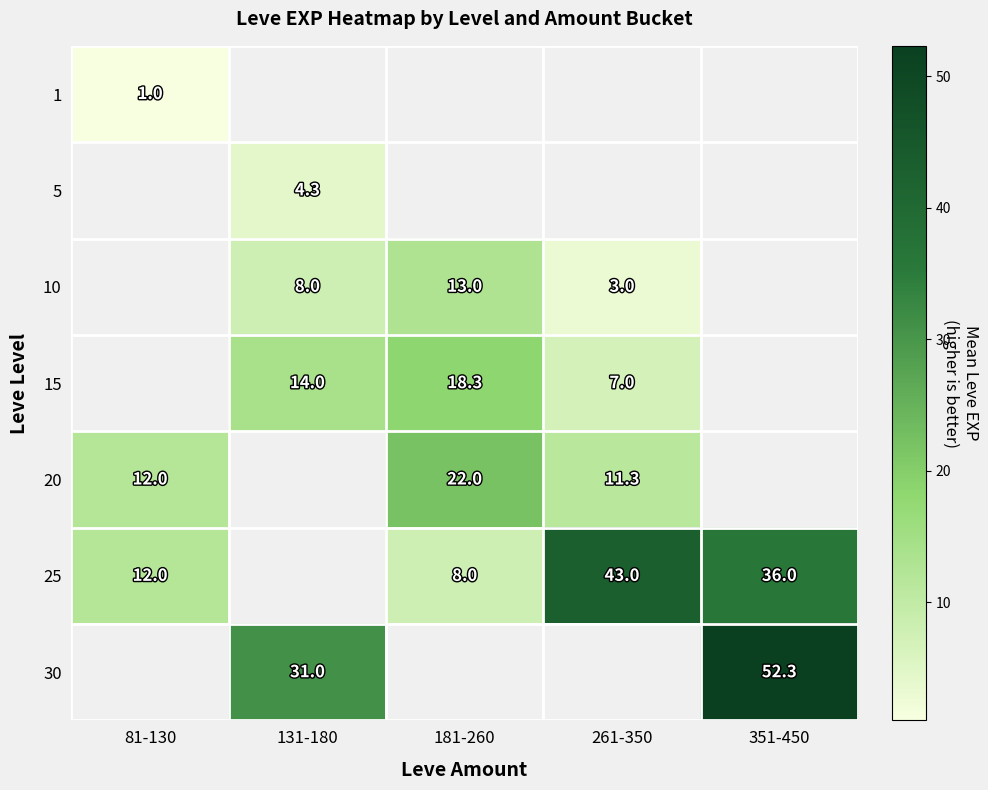

What is the difference between the 10 values at 261-350 and 131-180?

5.0